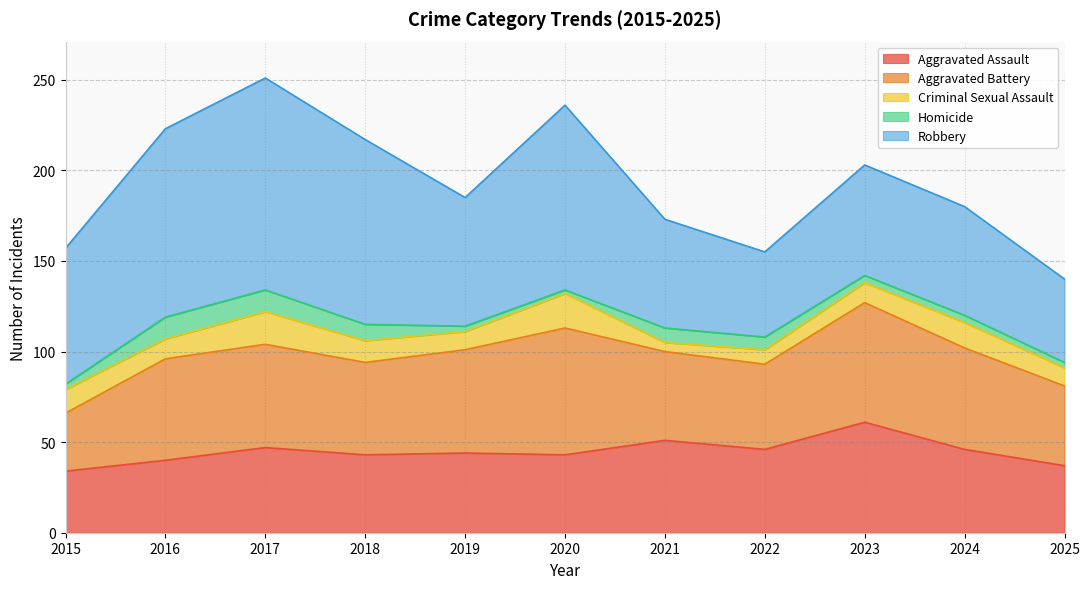

True or false: Robbery has more than 2 interior local peaks.

True